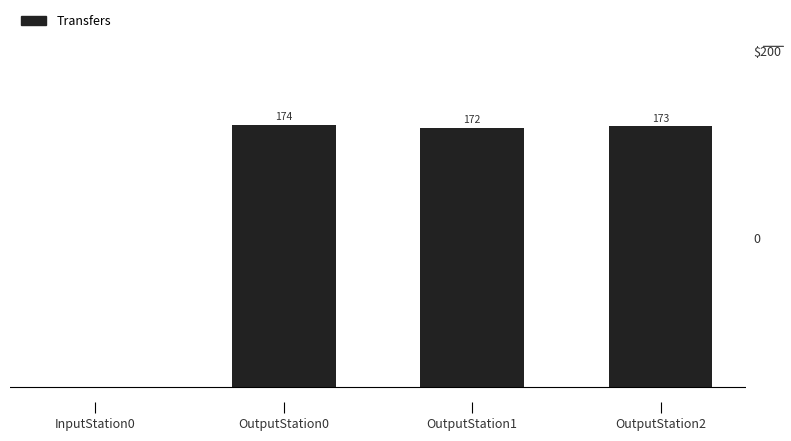

Are the bars horizontal?

No